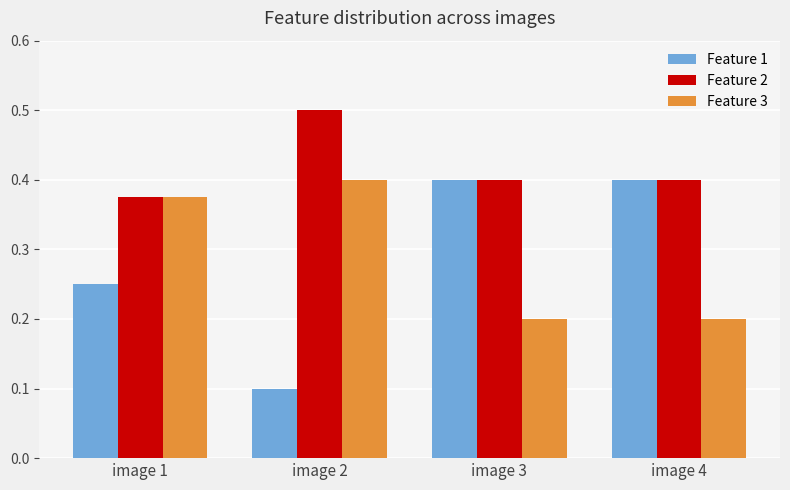

How many Feature 3 values are between 0 and 1?

4